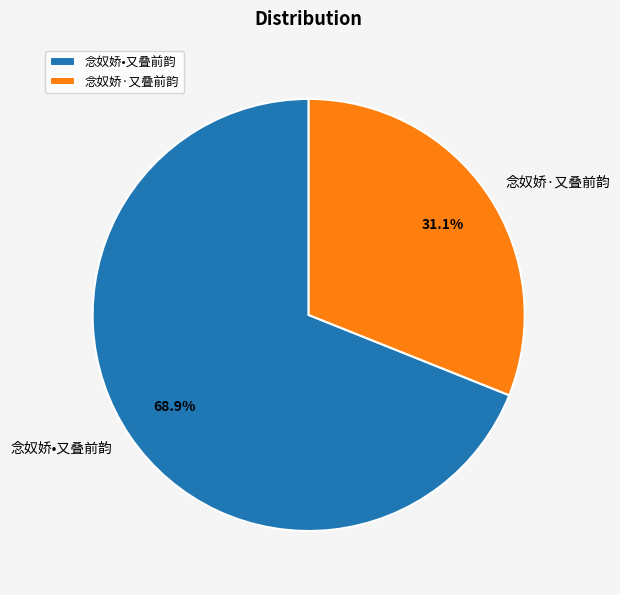

To the nearest percent, what is the average slice percentage?

50%